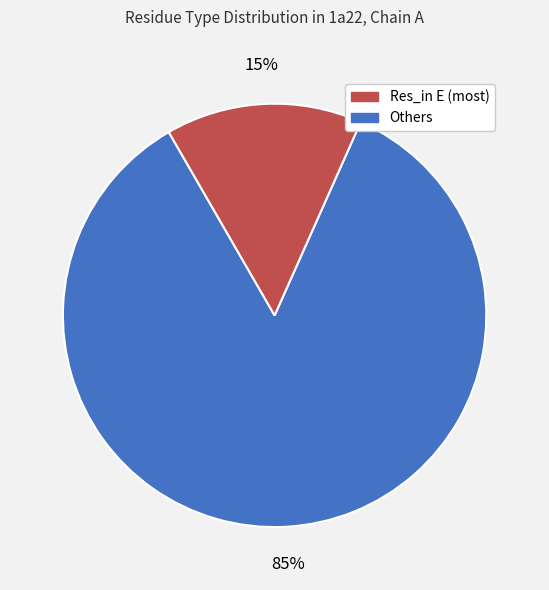

How many slices are in this pie chart?

2